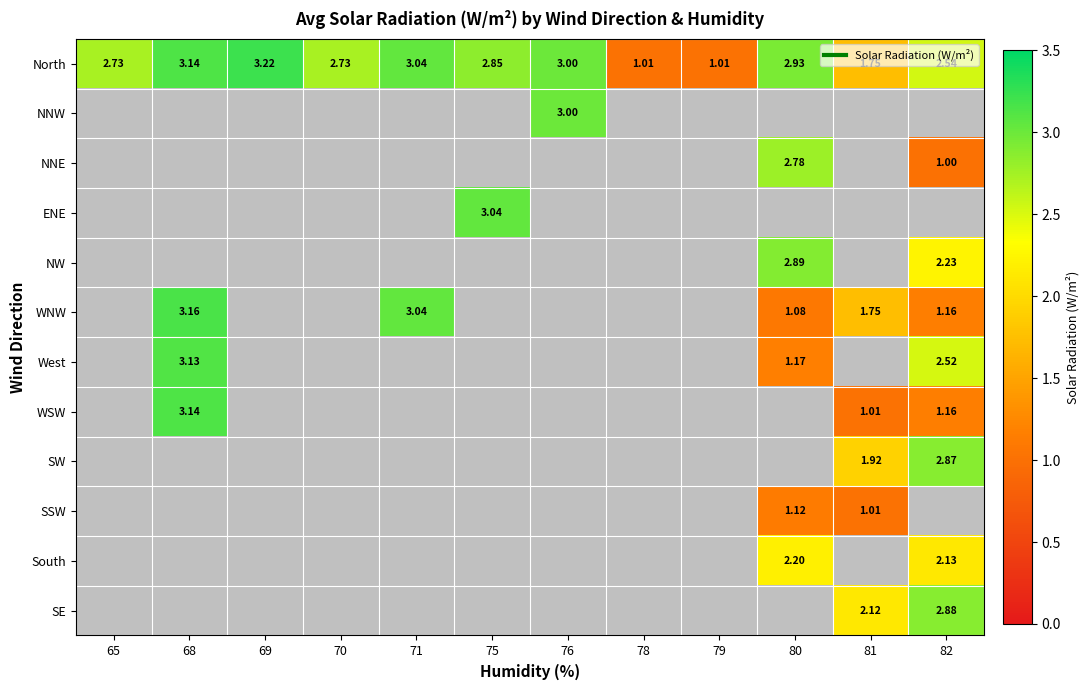

True or false: WNW has a value of 1.6 at 71.

False